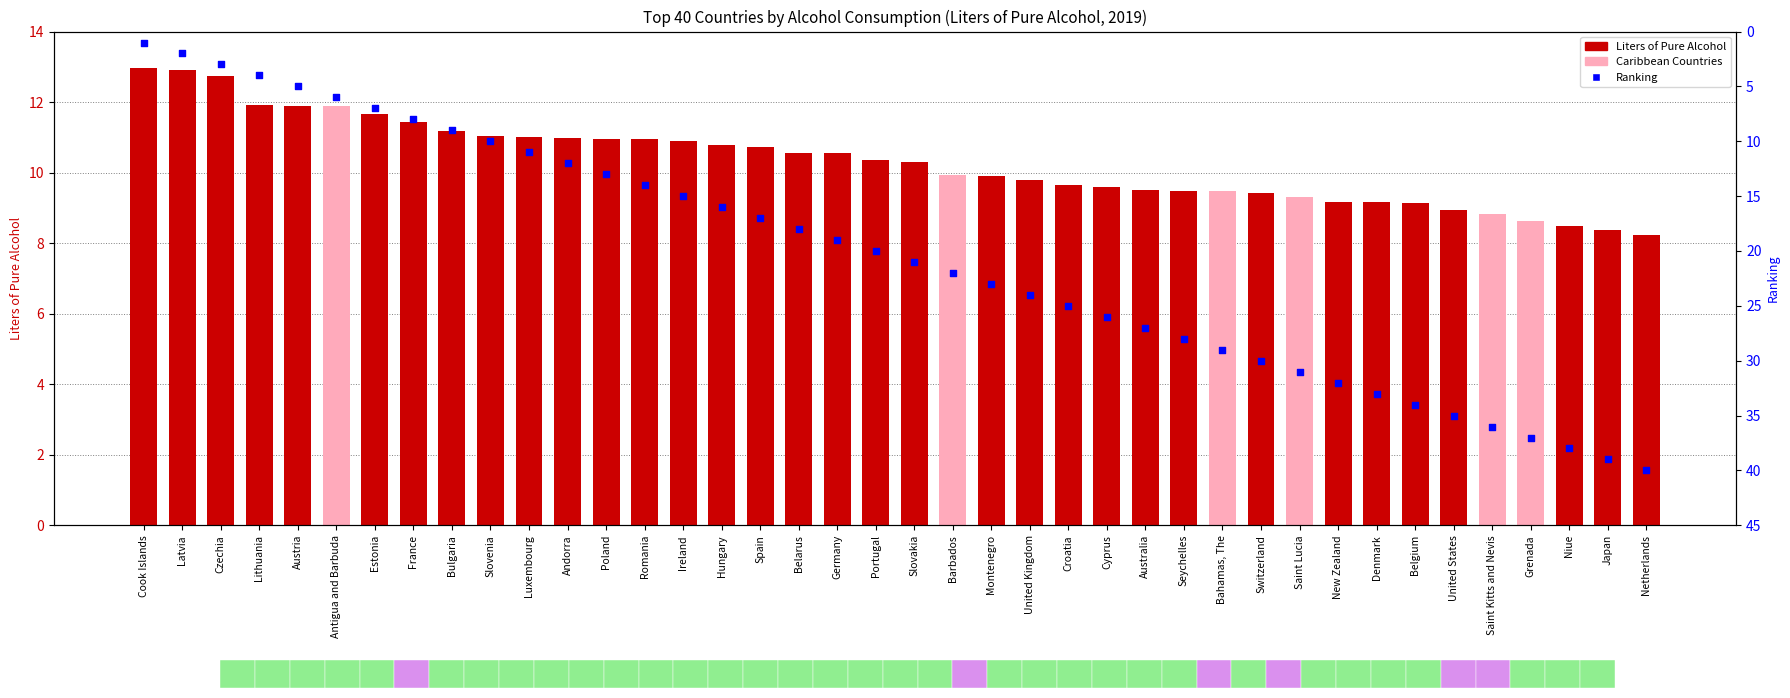

At which category is the sum across all series the highest?

Netherlands